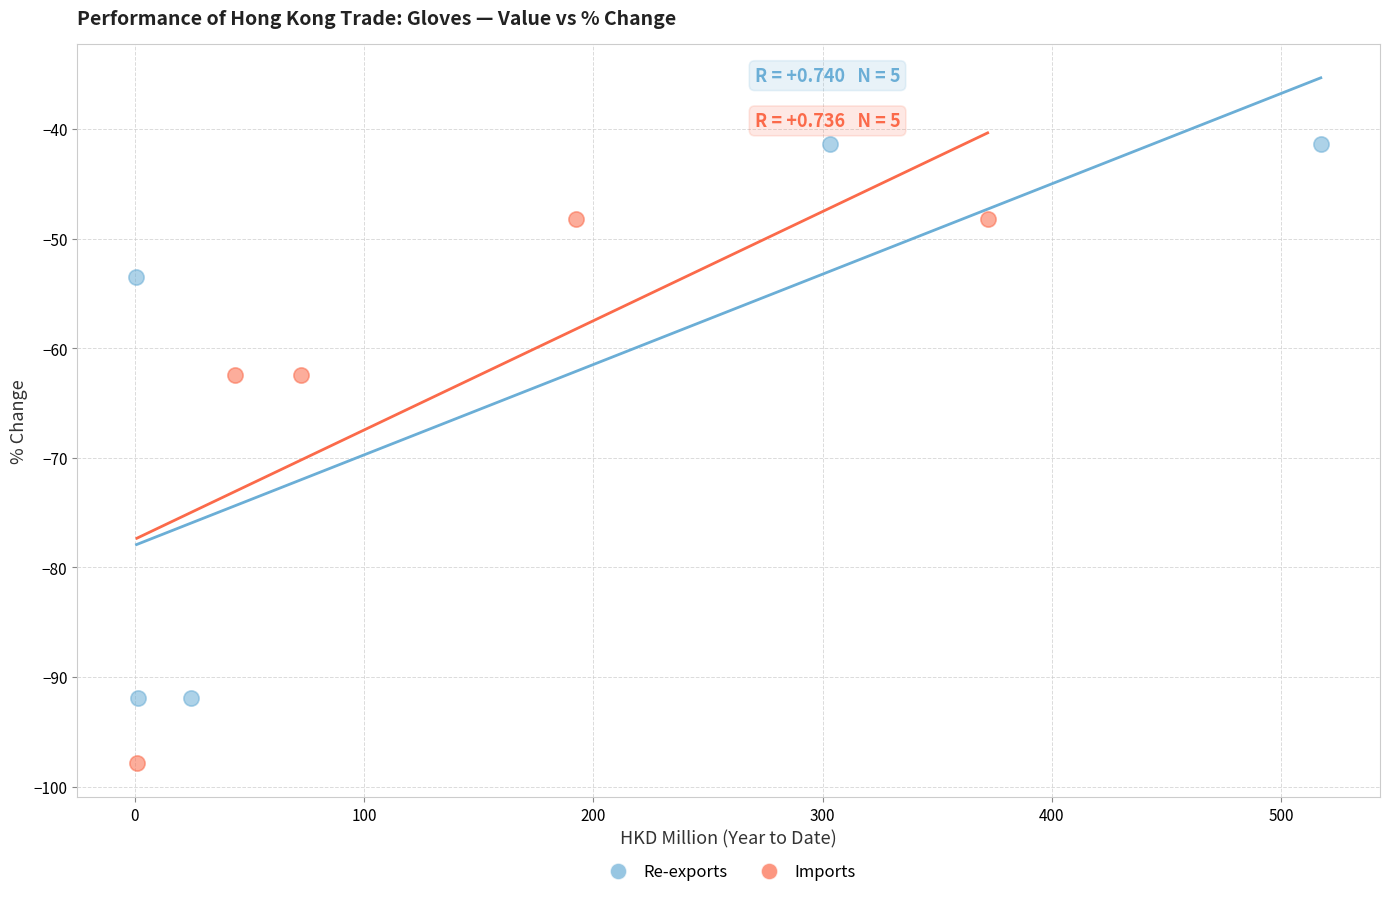

What are all the series names shown in the legend?

Re-exports, Imports